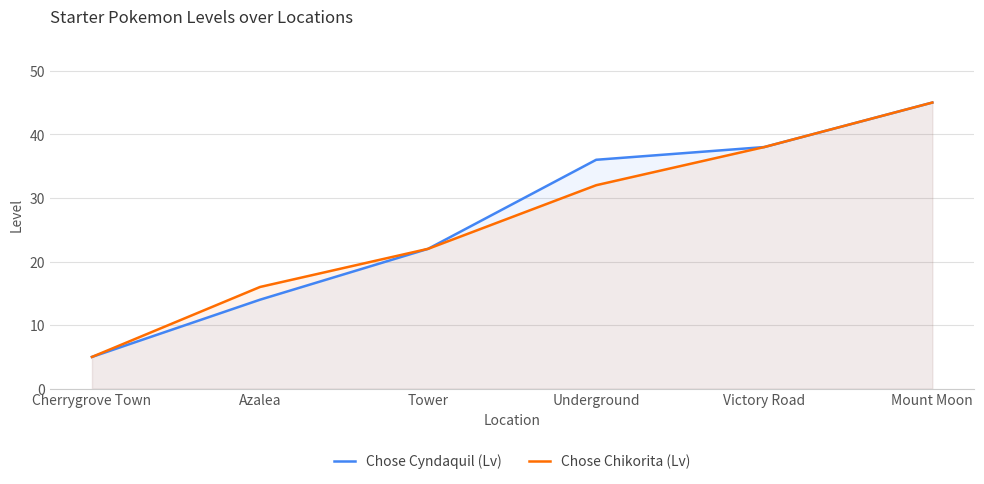

How many lines are shown in the chart?

2